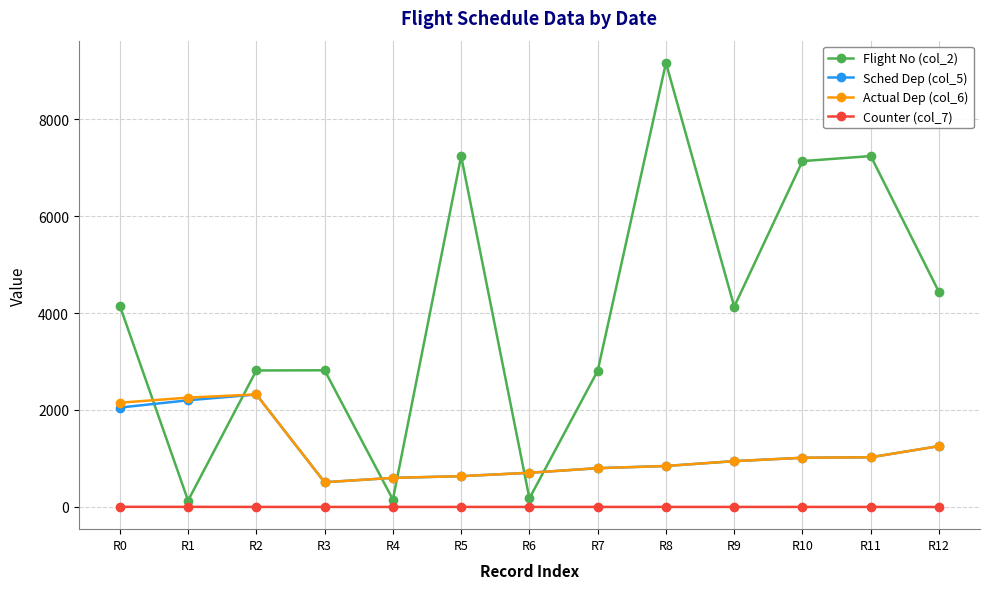

The value of Sched Dep (col_5) at R12 is 1255. True or false?

True